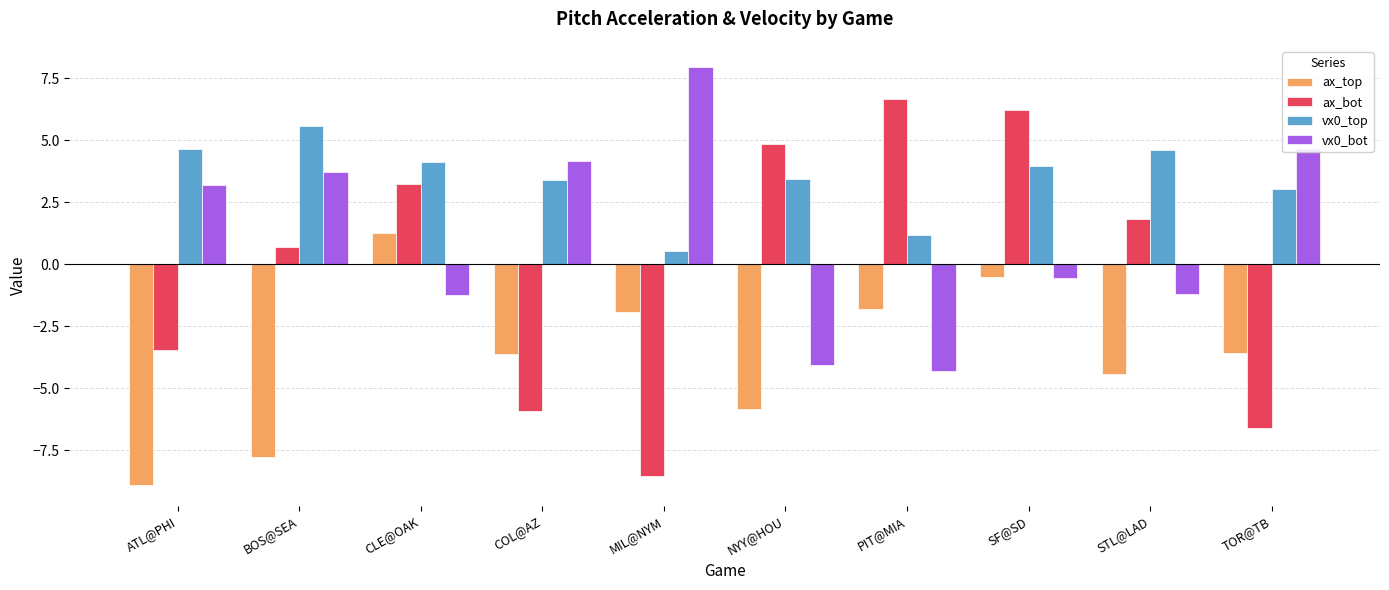

At how many categories does at least one series exceed -2?

10